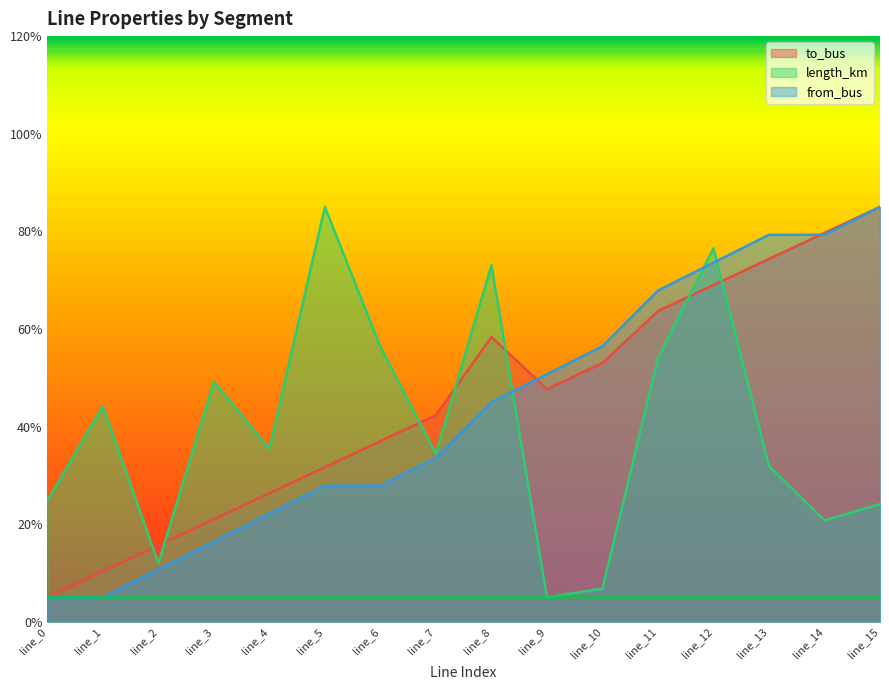

What is the value of the length_km point at the 11th from the left?

6.8